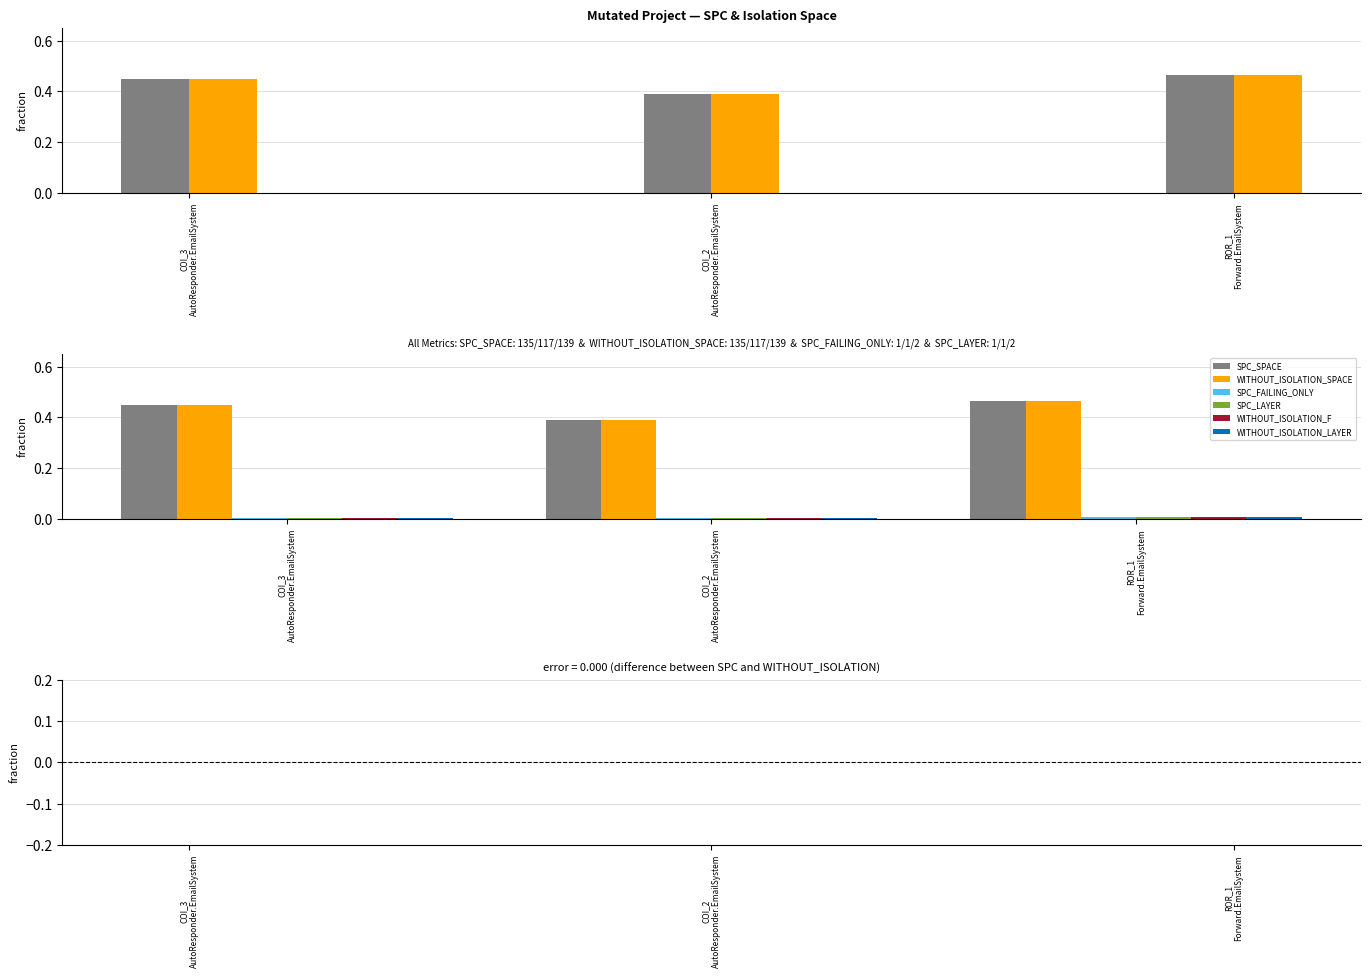

At which category does the chart reach its minimum across all series?

COI_3 AutoResponder.EmailSystem